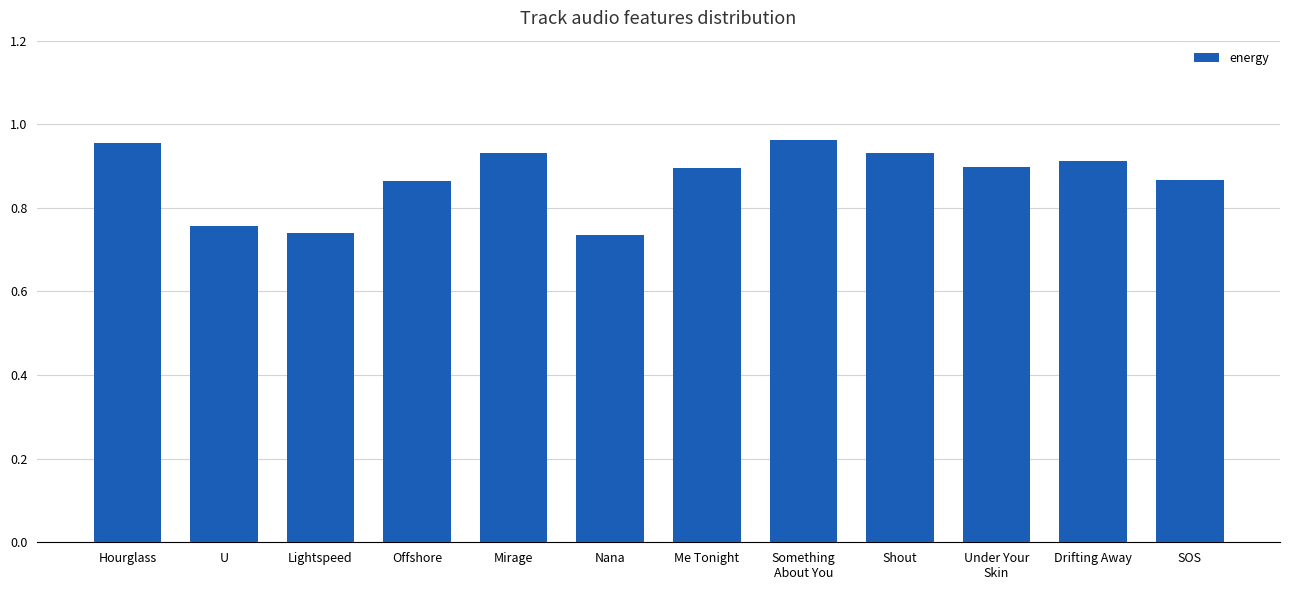

What position from the left is Hourglass?

1